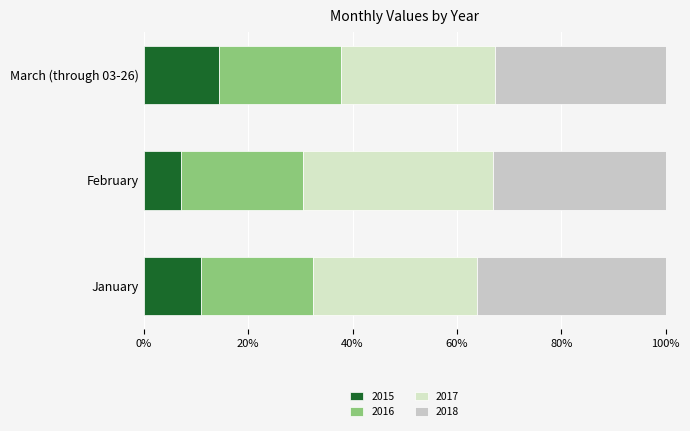

How many data points in 2015 are above 10?

2